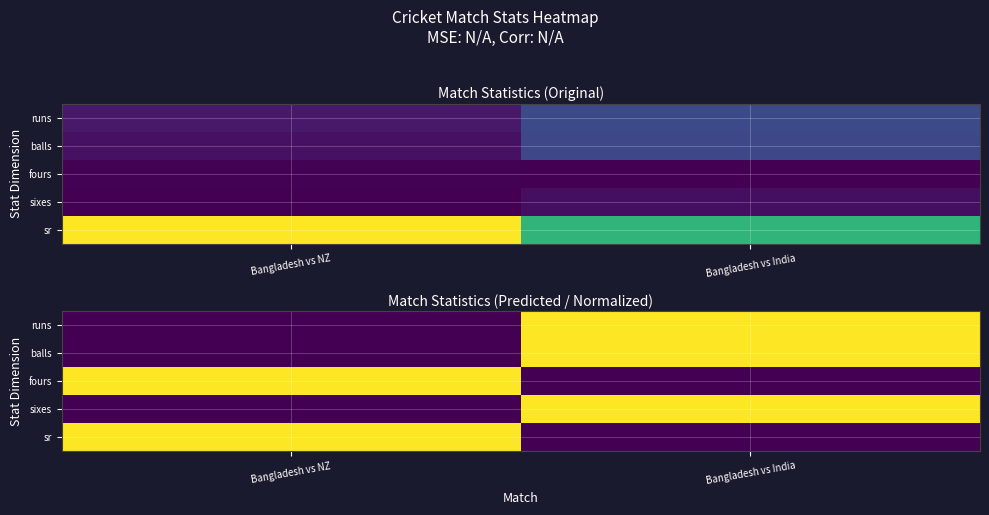

What is the difference between the highest and lowest values at Bangladesh vs NZ?

0.8